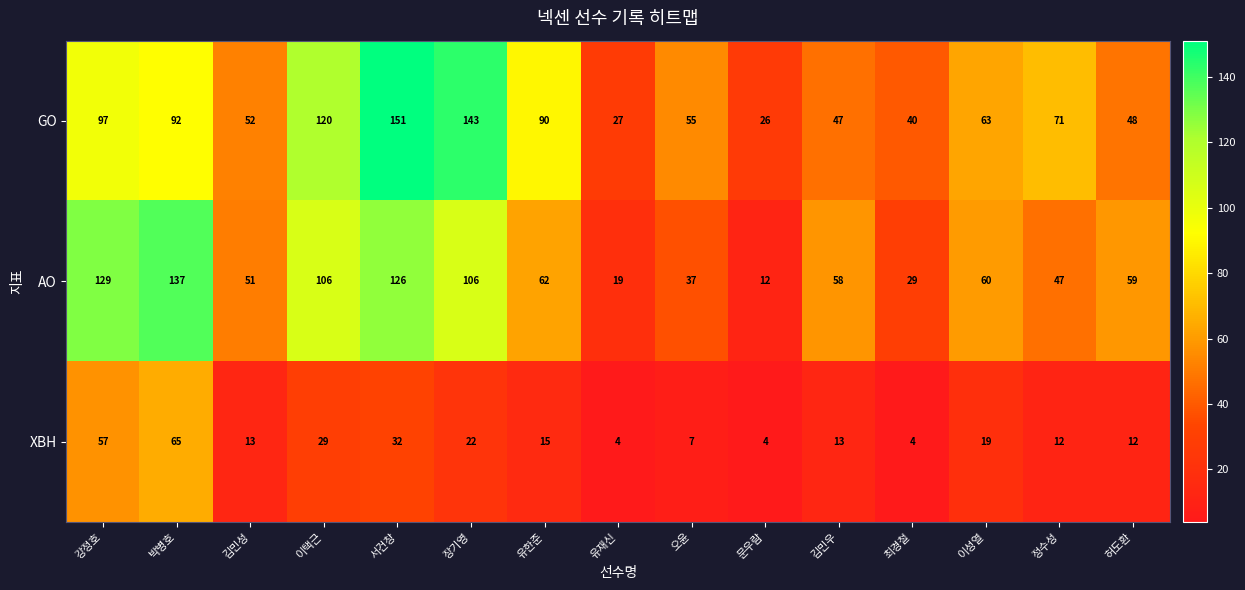

What is the difference between the highest and lowest values at 유한준?

75